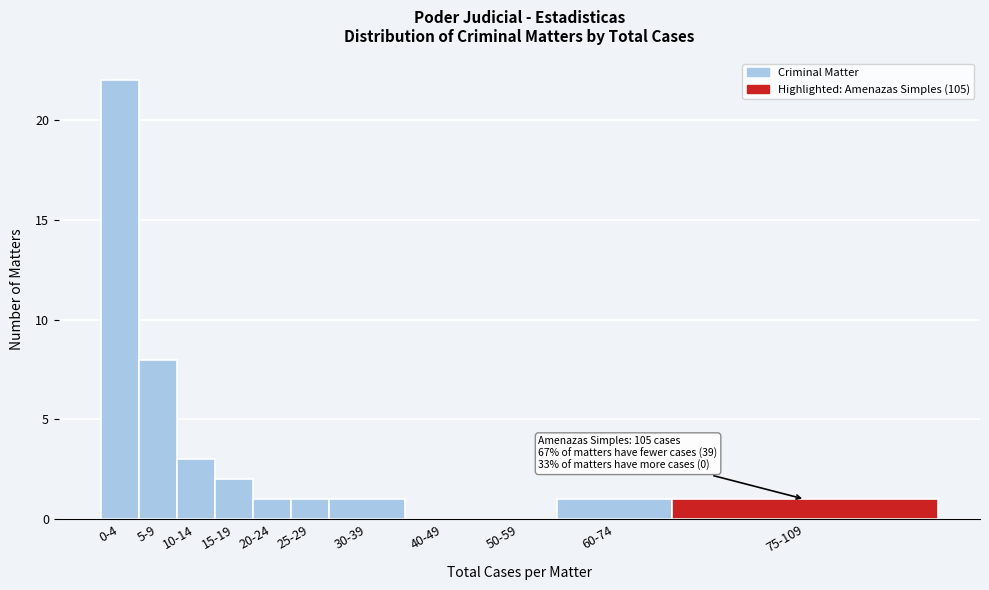

Reading left to right, transcribe all the data shown in this chart.

0-4=22	5-9=8	10-14=3	15-19=2	20-24=1	25-29=1	30-39=1	40-49=0	50-59=0	60-74=1	75-109=1